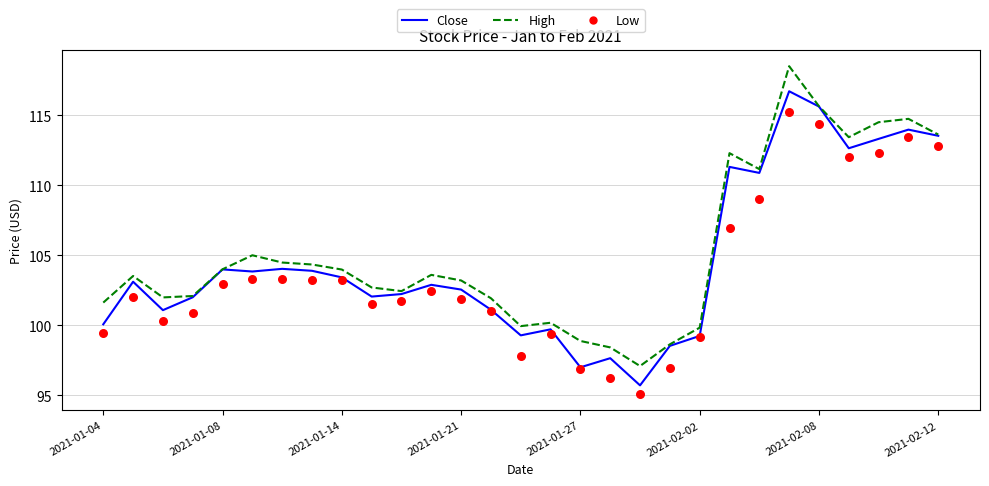

Is the value of Close at 24 greater than the value of Low at 27?

Yes